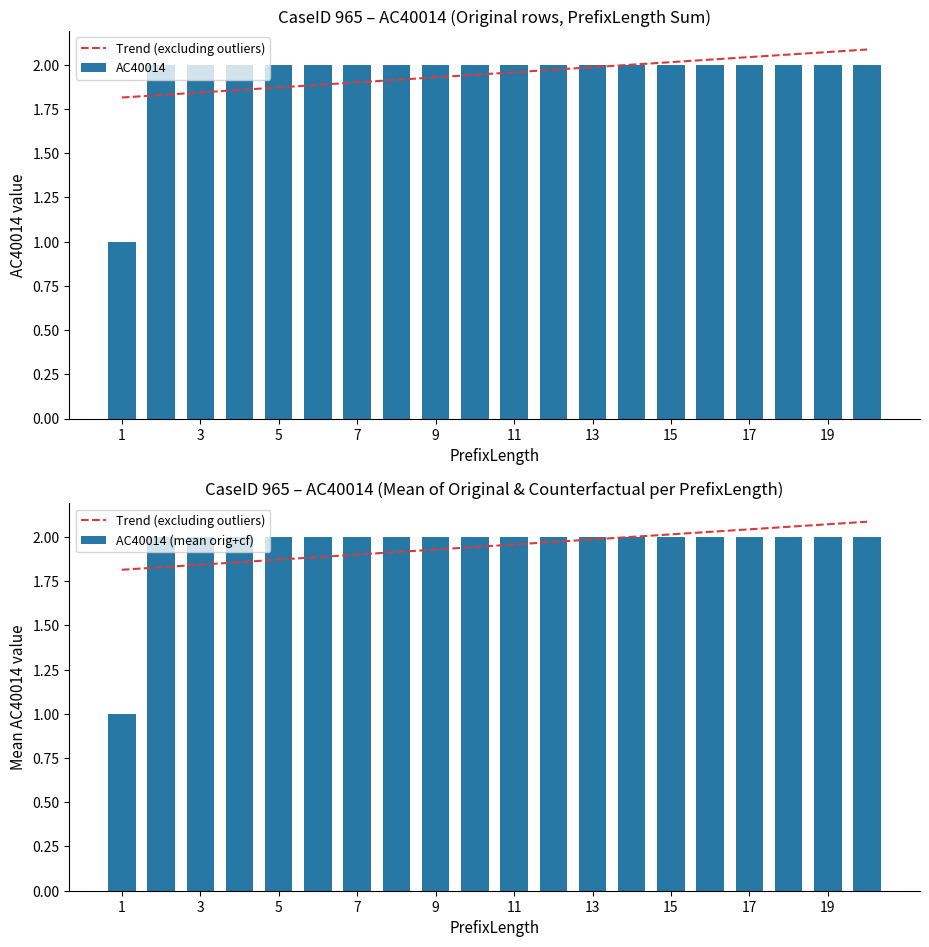

True or false: AC40014 (mean orig+cf) has a value of 1 at 1.

True